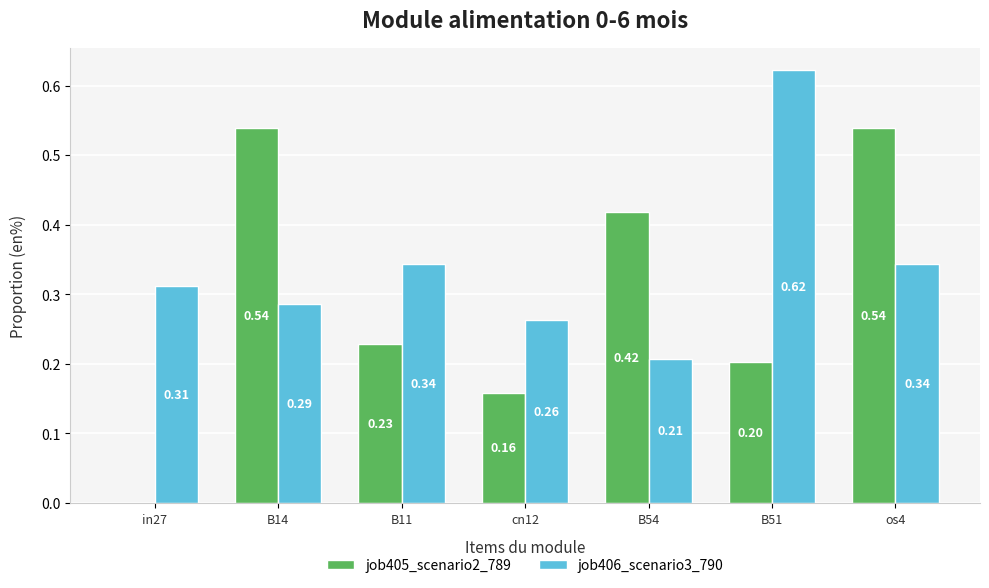

How many groups of bars are there?

7